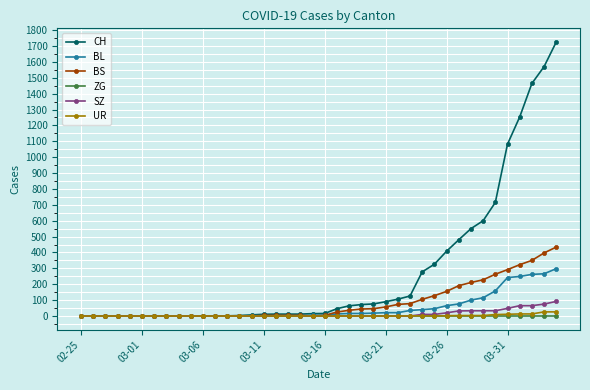

Rank the series by their maximum value, from highest to lowest.

CH, BS, BL, SZ, UR, ZG